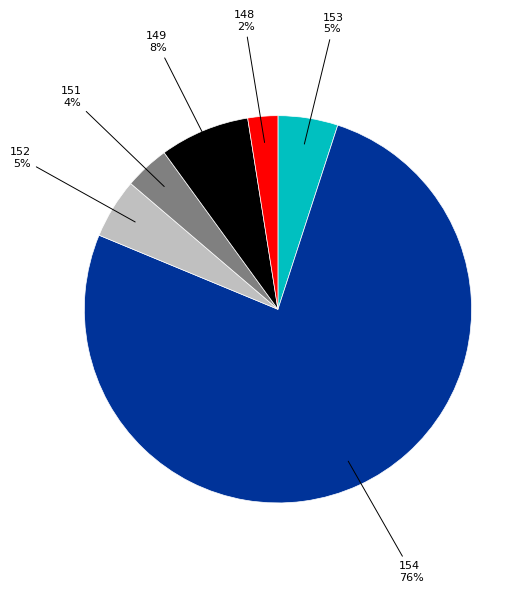

To the nearest percent, what is the difference between the largest and smallest slice percentages?

74%